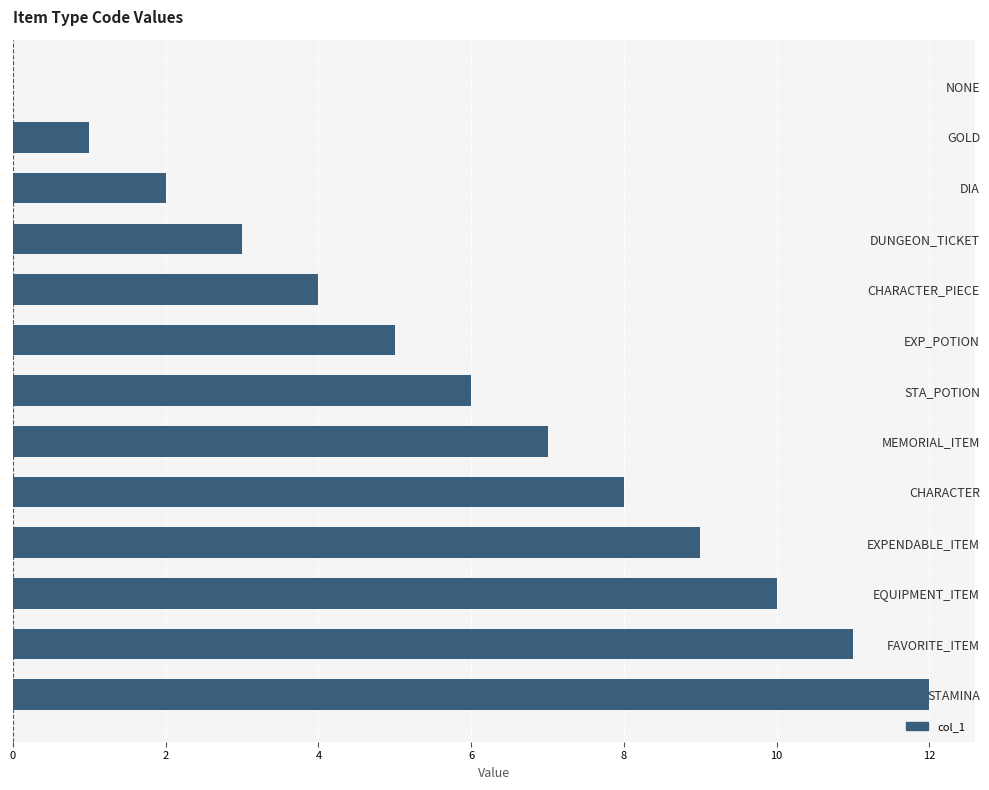

Are the bars horizontal?

Yes